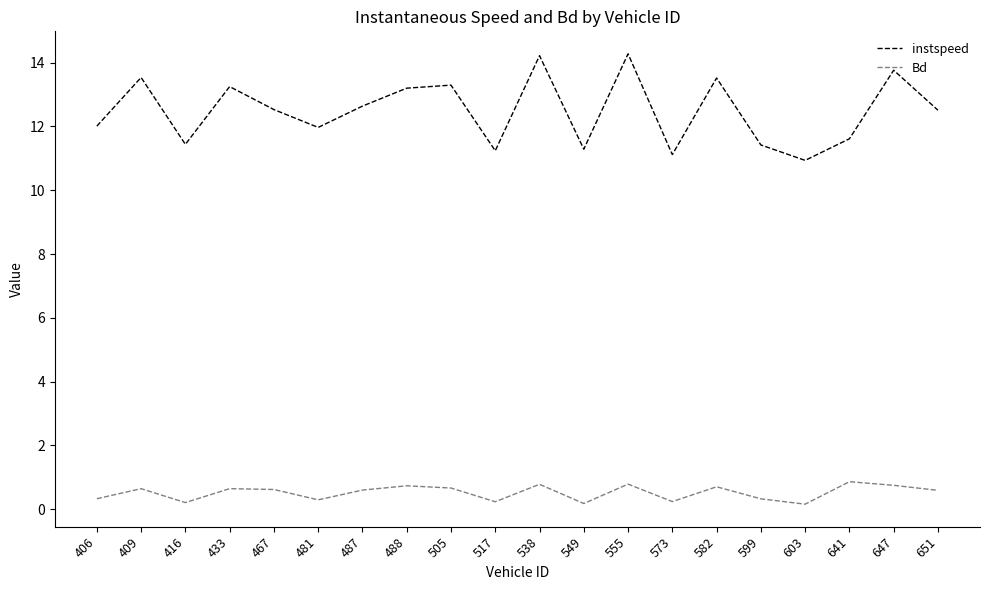

List the series in order of their overall mean, highest first.

instspeed, Bd